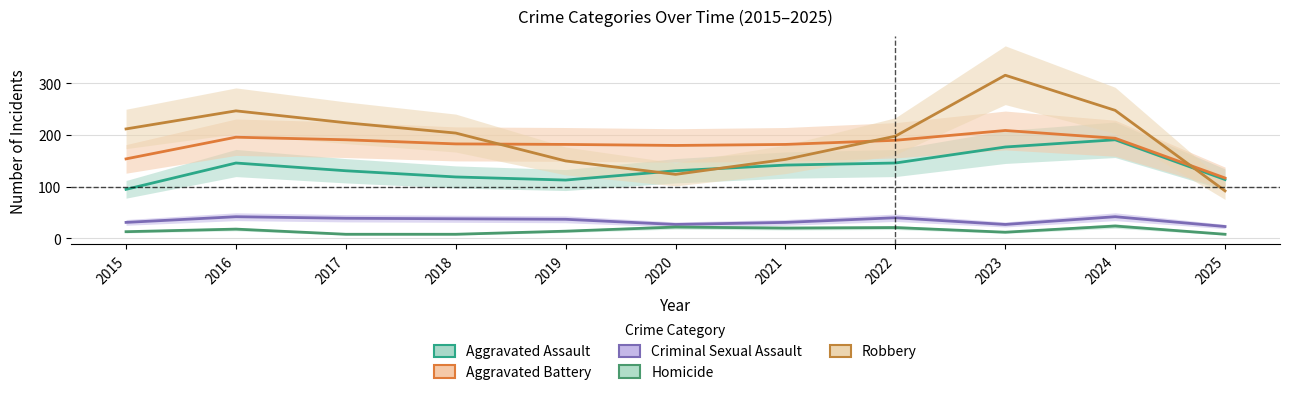

True or false: Criminal Sexual Assault has more than 2 points higher than both neighbors.

True